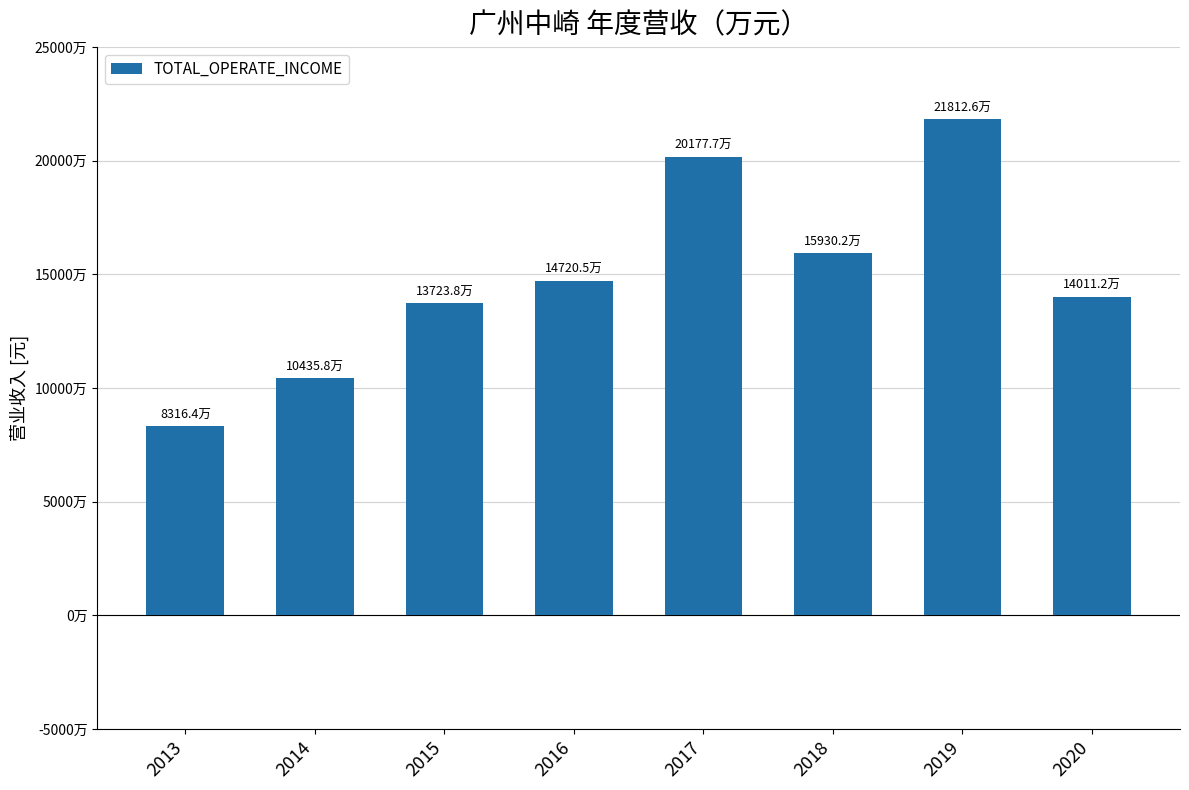

Are the bars horizontal?

No